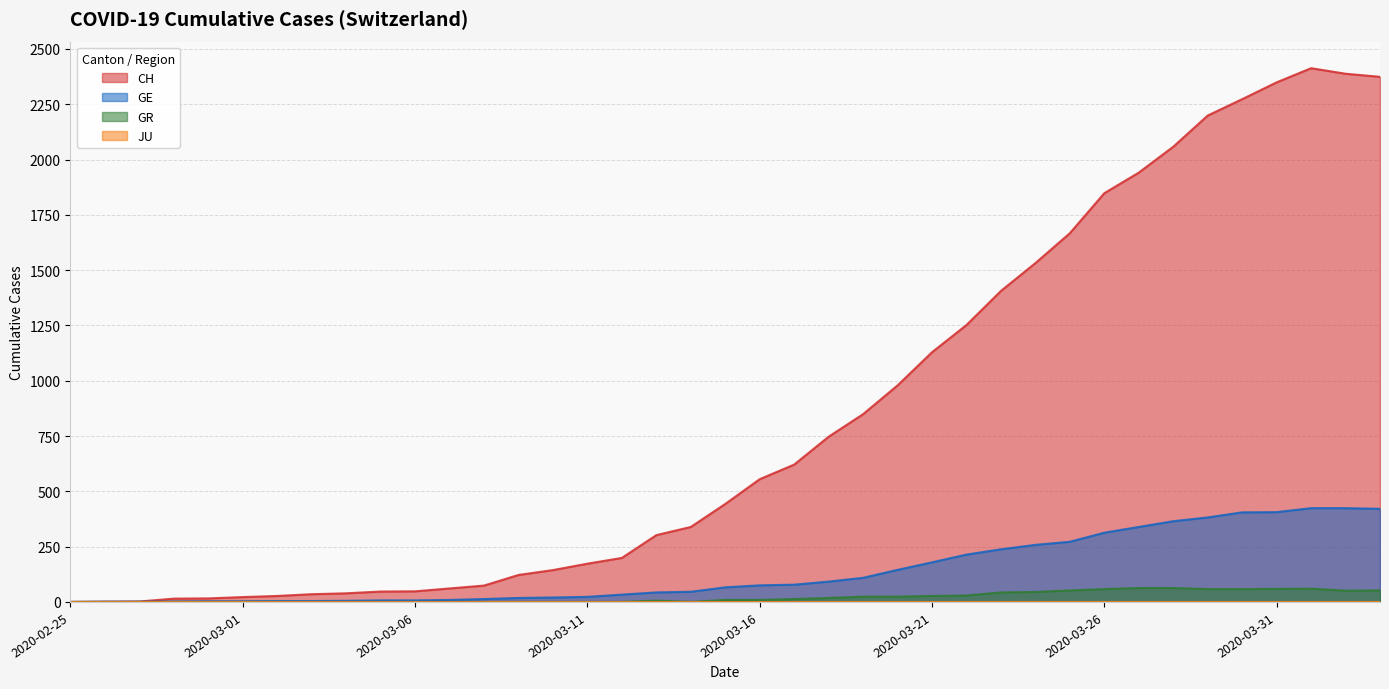

Reading right to left, list all the values displayed in this chart.

CH: 2374	2388	2413	2349	2273	2199	2058	1941	1848	1667	1532	1406	1252	1129	979	849	747	621	555	443	339	302	199	173	144	122	74	61	48	47	39	35	27	22	16	15	2	1	0
GE: 421	424	424	406	405	382	365	339	313	272	258	238	214	179	145	109	92	78	75	66	46	43	33	23	20	18	13	9	7	7	5	4	4	3	3	2	1	1	0
GR: 52	51	60	59	58	58	63	63	58	52	45	43	29	27	24	24	18	13	9	9	0	6	0	0	0	0	0	0	0	0	0	0	0	0	0	0	0	0	0